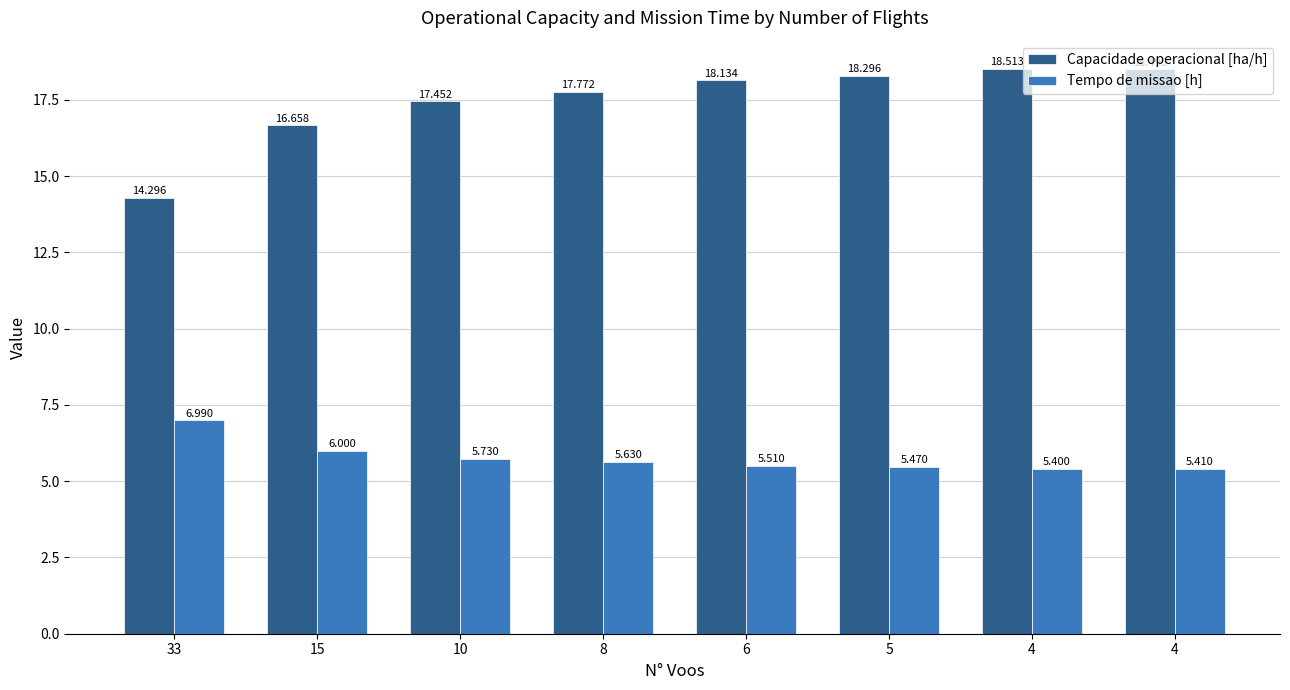

Which series has the widest spread of values?

Capacidade operacional [ha/h]